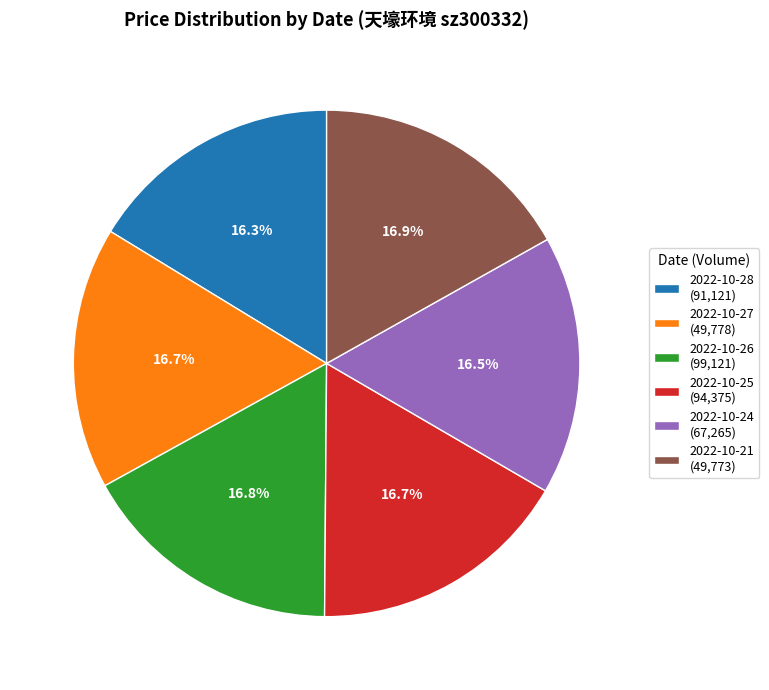

The 2022-10-25 slice represents 17% of the pie. True or false?

True